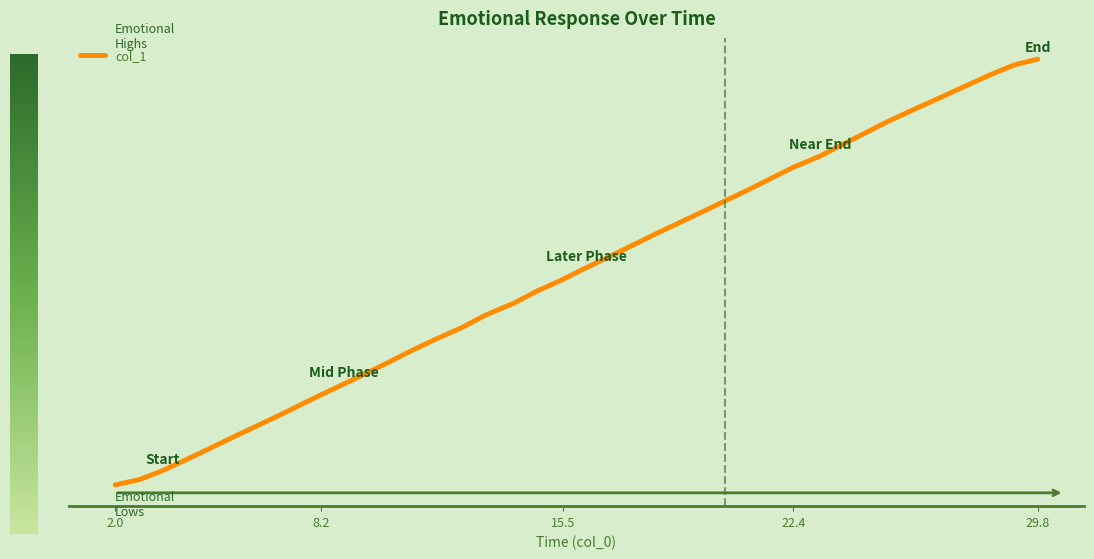

Reading left to right, list all the values displayed in this chart.

2.6	2.9	3.5	4.1	4.8	5.5	6.2	6.8	7.5	8.2	8.9	9.6	10.2	10.9	11.7	12.4	13.2	14.0	14.7	15.4	16.2	16.9	17.6	18.3	19.0	19.7	20.4	21.1	21.8	22.5	23.2	23.9	24.6	25.3	26.1	26.8	27.6	28.3	28.9	29.3